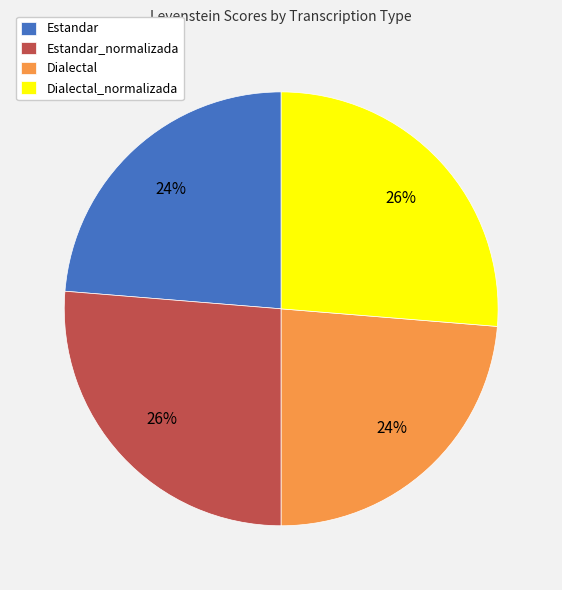

Is the sum of Estandar_normalizada and Dialectal_normalizada greater than half?

Yes